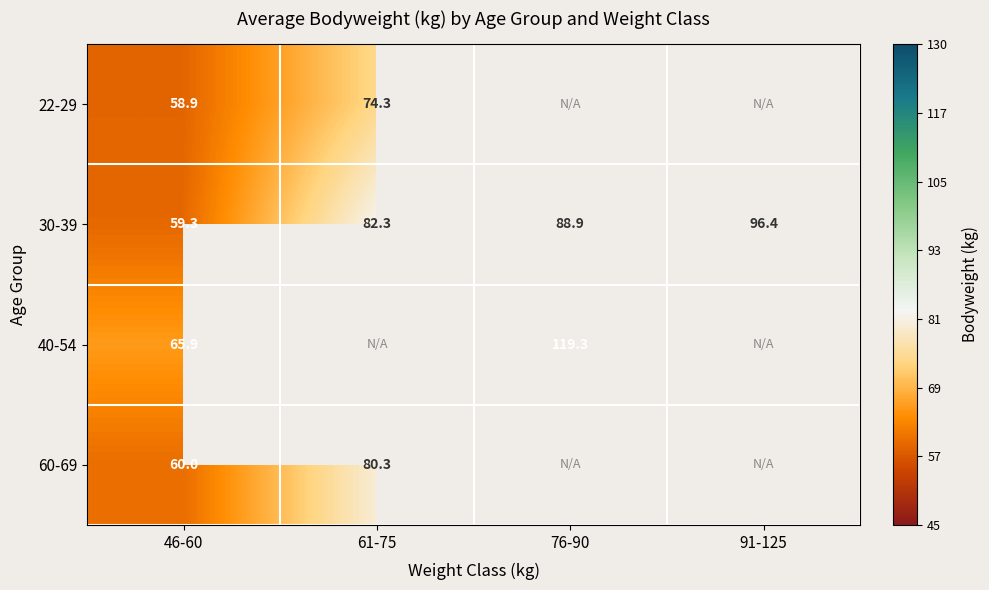

At which category does the chart reach its minimum across all series?

46-60